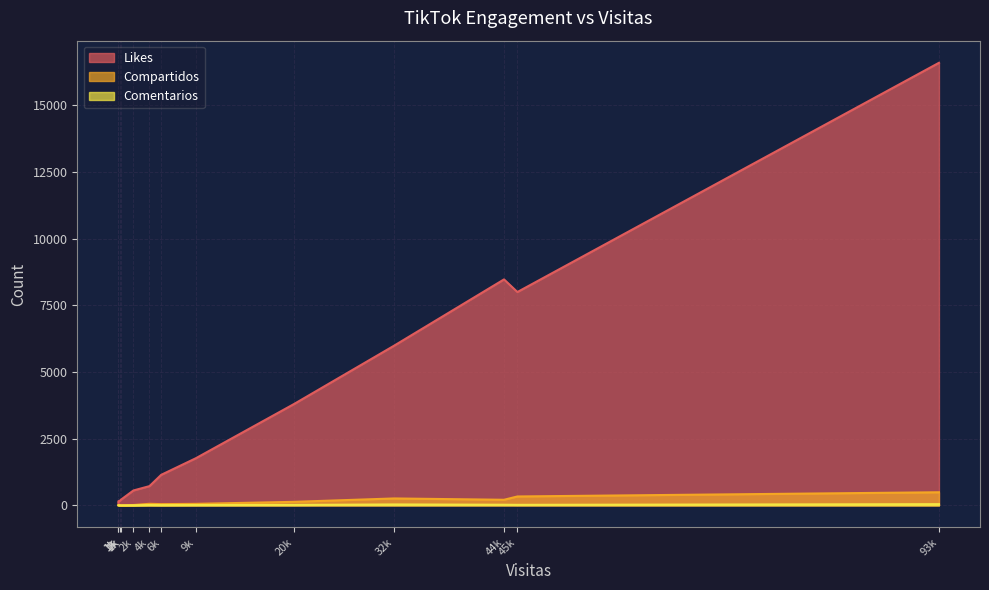

What are all the series names shown in the legend?

Likes, Compartidos, Comentarios